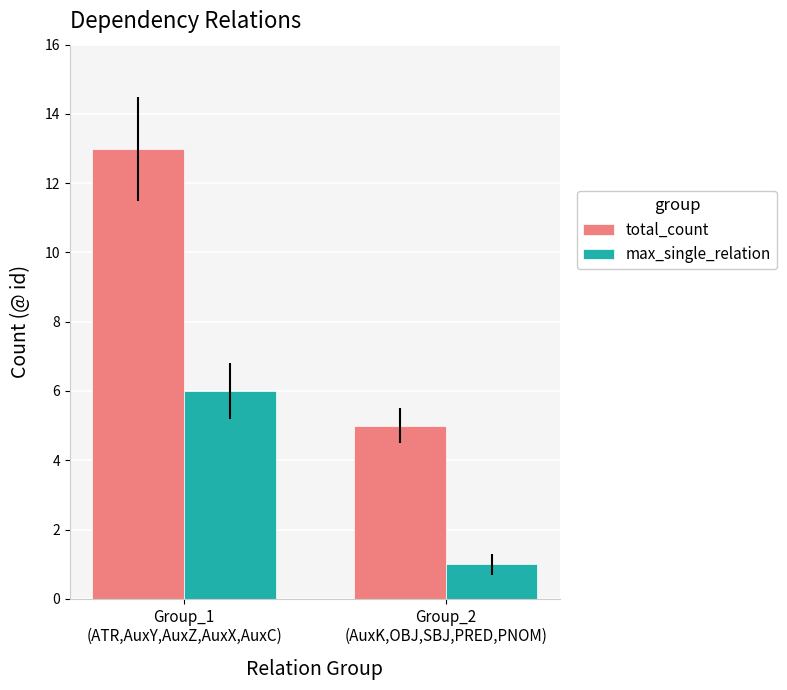

At which category is the sum across all series the highest?

Group_1
(ATR,AuxY,AuxZ,AuxX,AuxC)